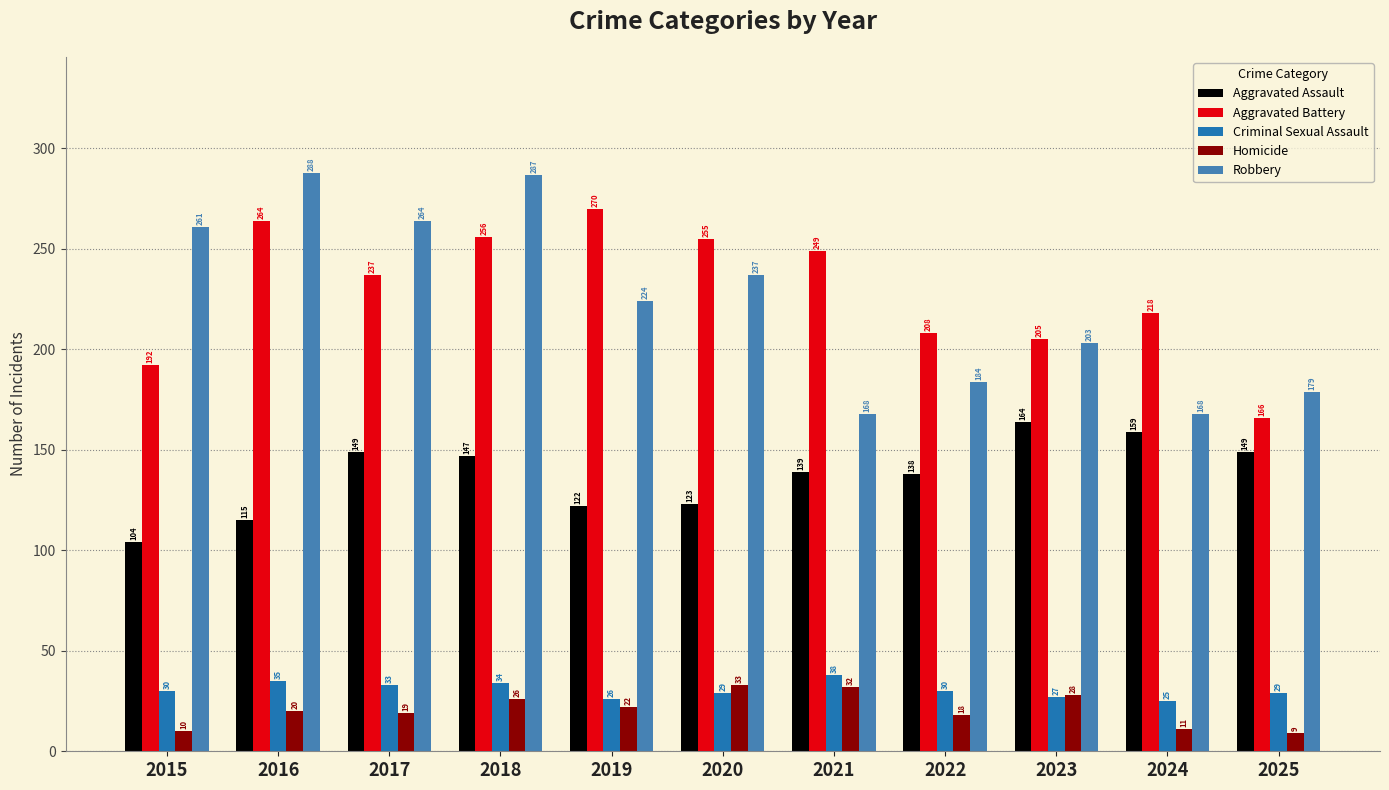

Between 2016 and 2023, which series saw the biggest shift?

Robbery